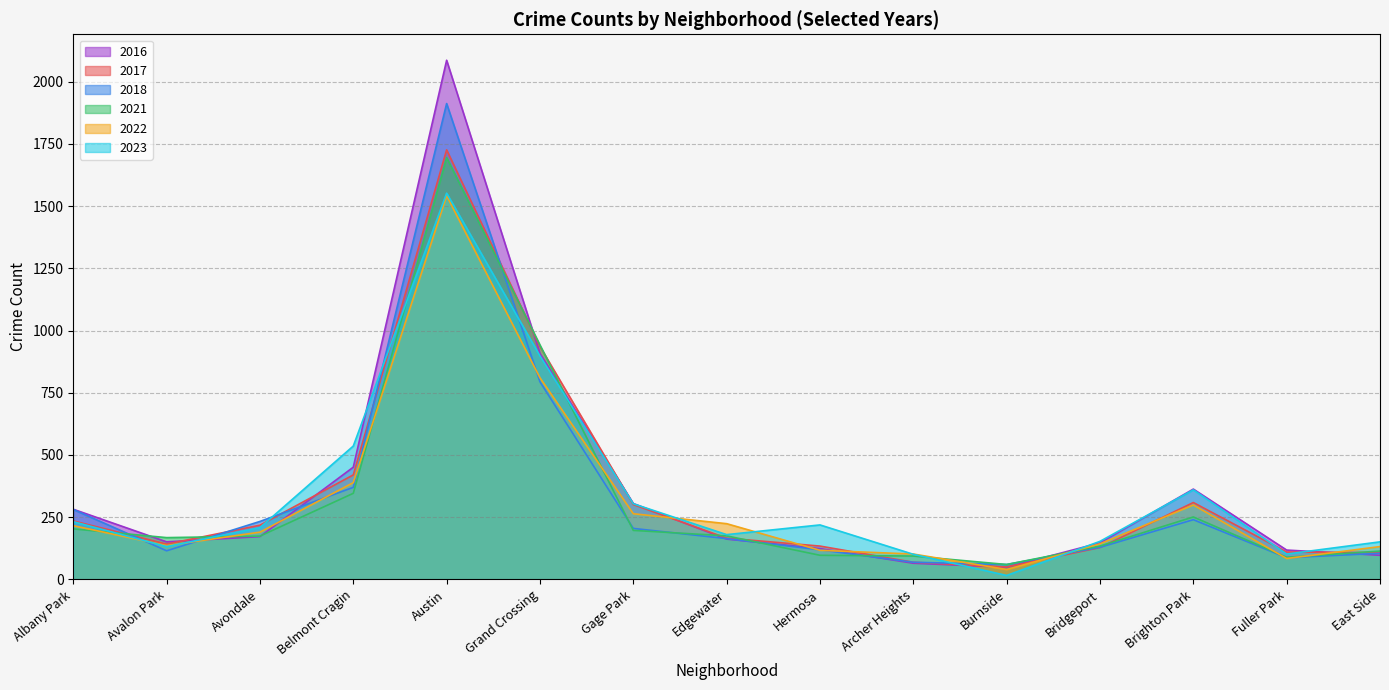

Which category has the highest value in the 2016 series?

Austin